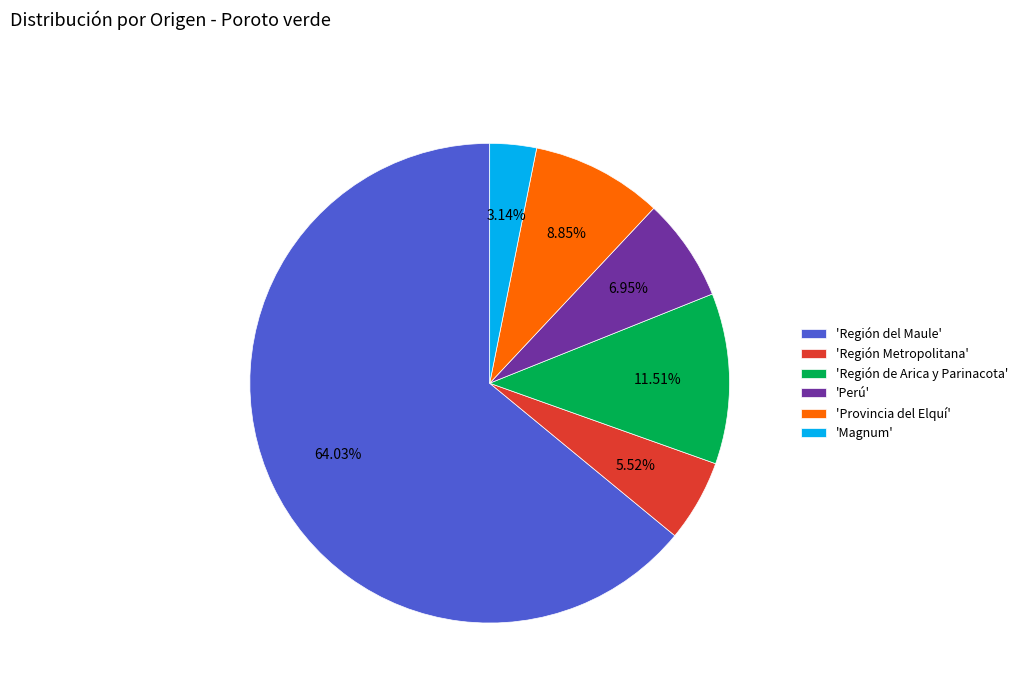

Rank the categories by value from lowest to highest.

'Magnum', 'Región Metropolitana', 'Perú', 'Provincia del Elquí', 'Región de Arica y Parinacota', 'Región del Maule'